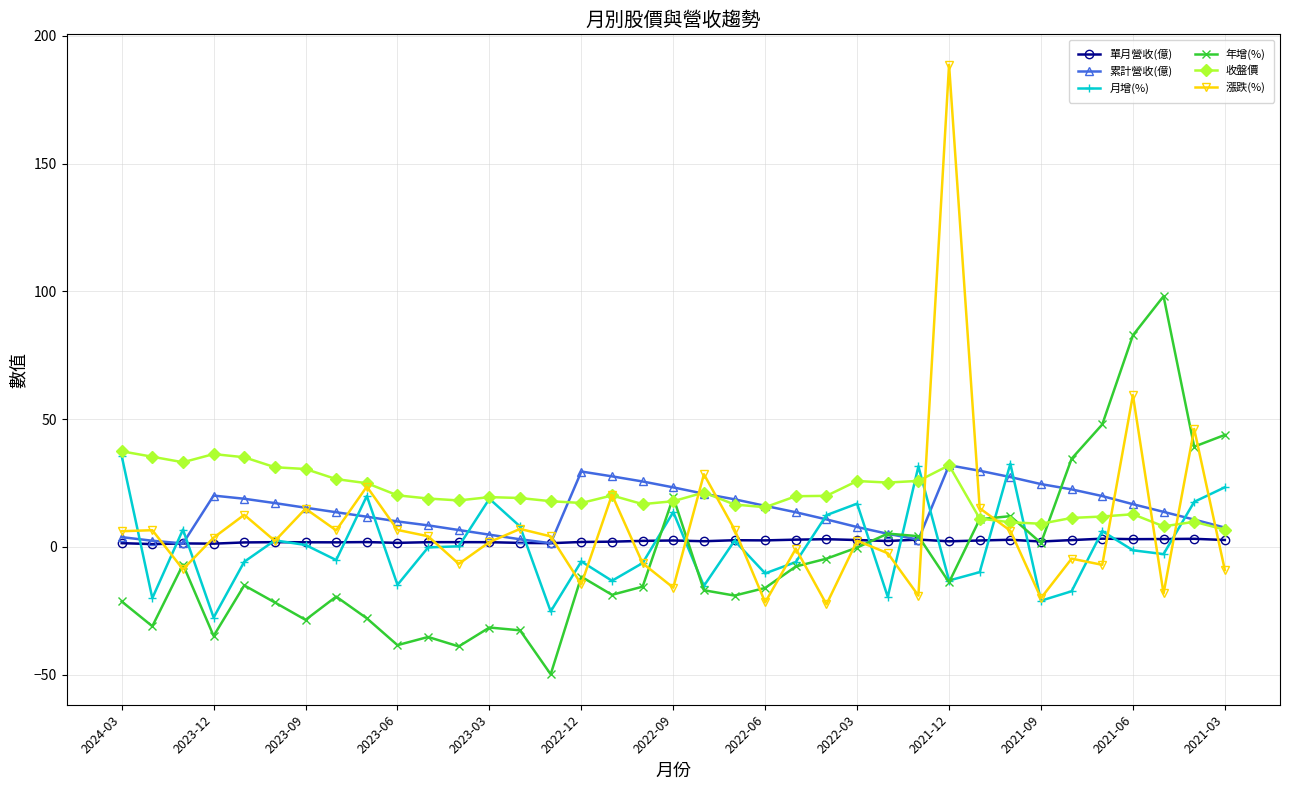

What is the maximum value shown in the chart?

188.7